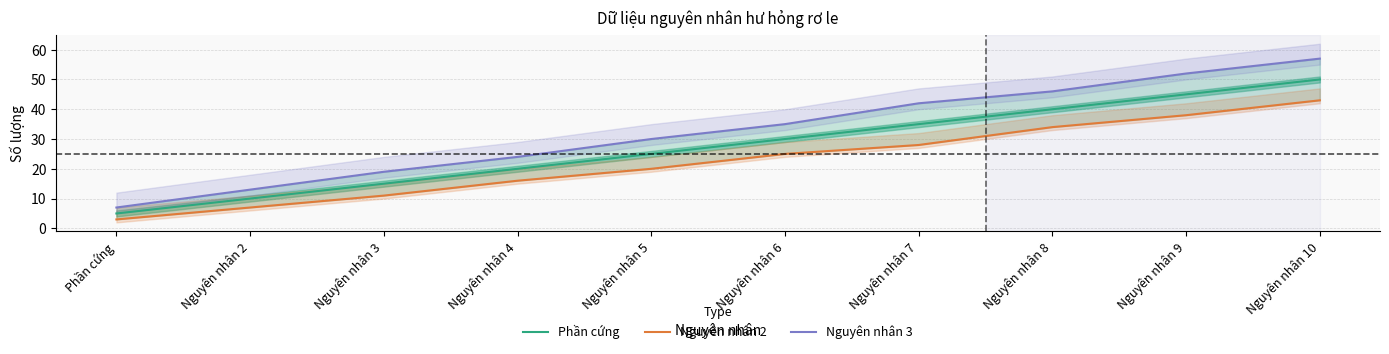

Is it true that Nguyên nhân 3 equals 11 at Phần cứng?

False